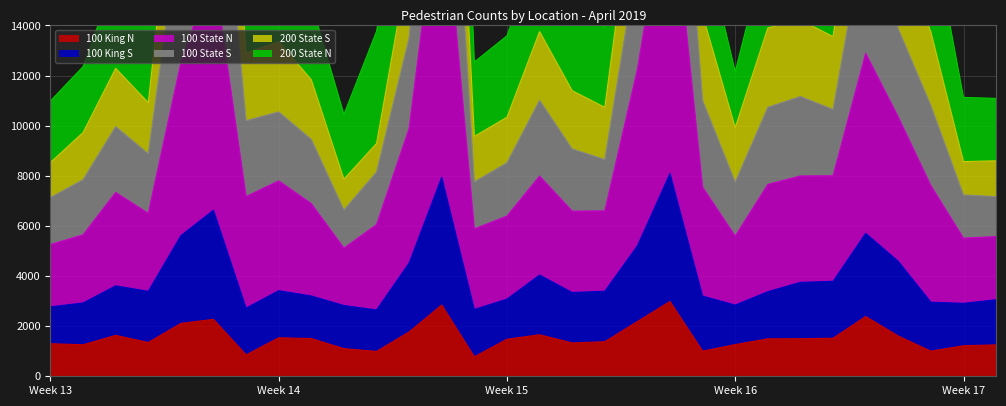

What is the maximum value for 100 King N?

2986